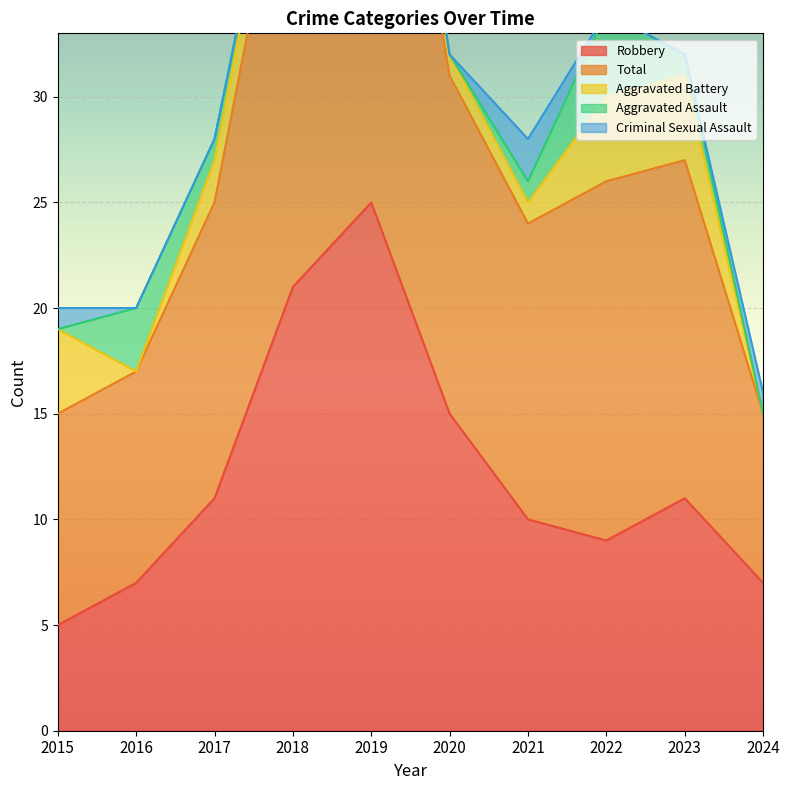

How many values in the Aggravated Assault series exceed 1?

3